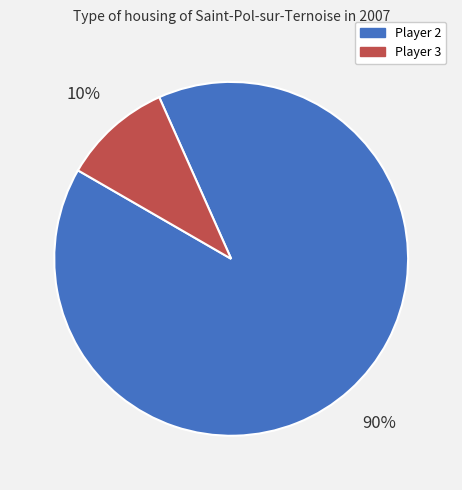

Count the number of slices in the pie.

2